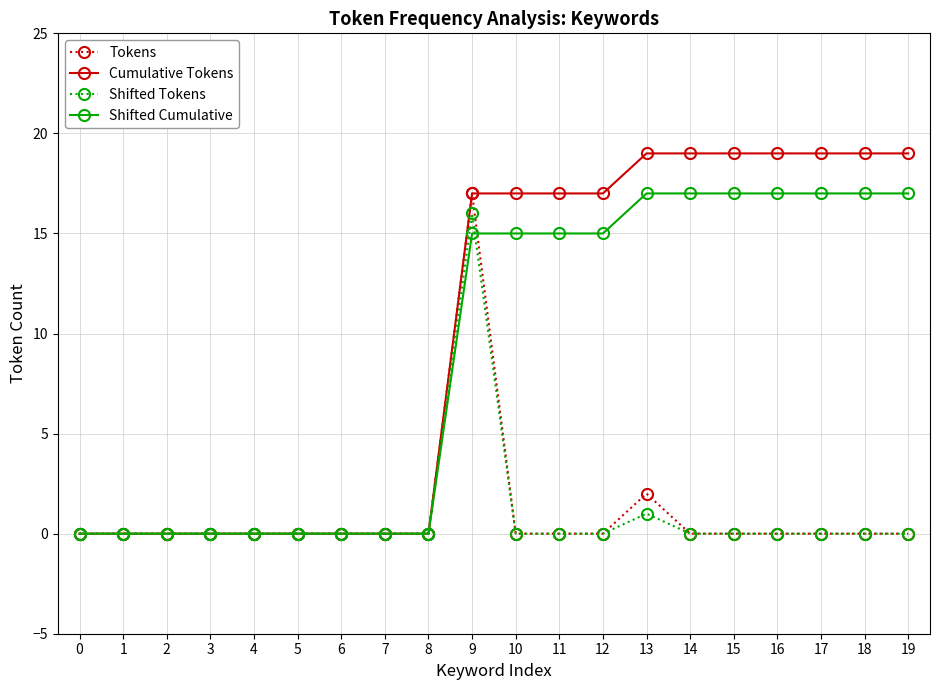

At how many categories does at least one series exceed 11?

11